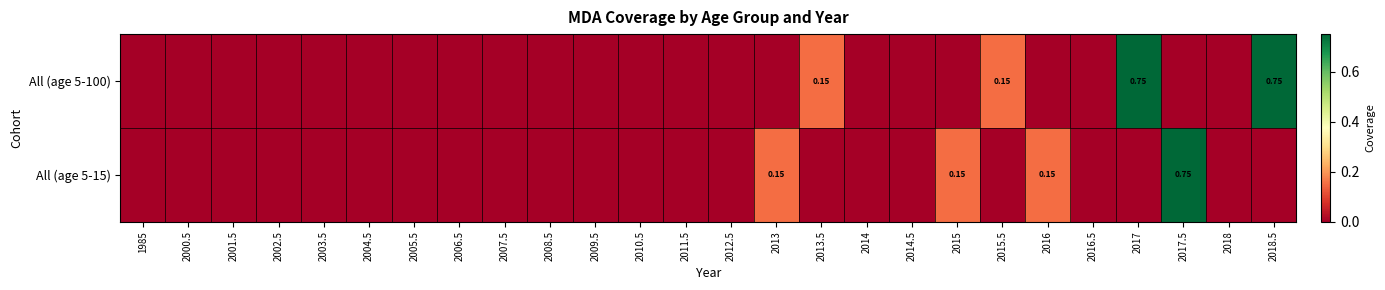

Between 2018 and 2007.5, which is larger?

2018